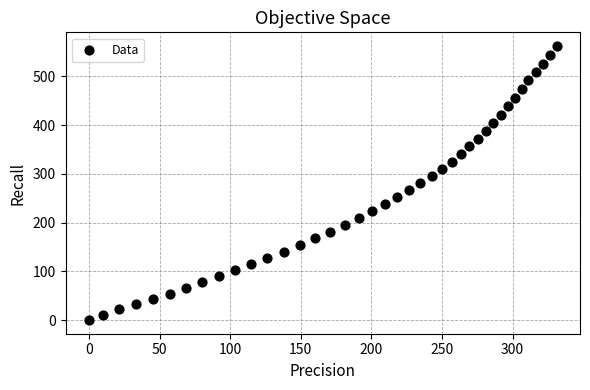

What is the range of Y values (max minus min)?

562.3